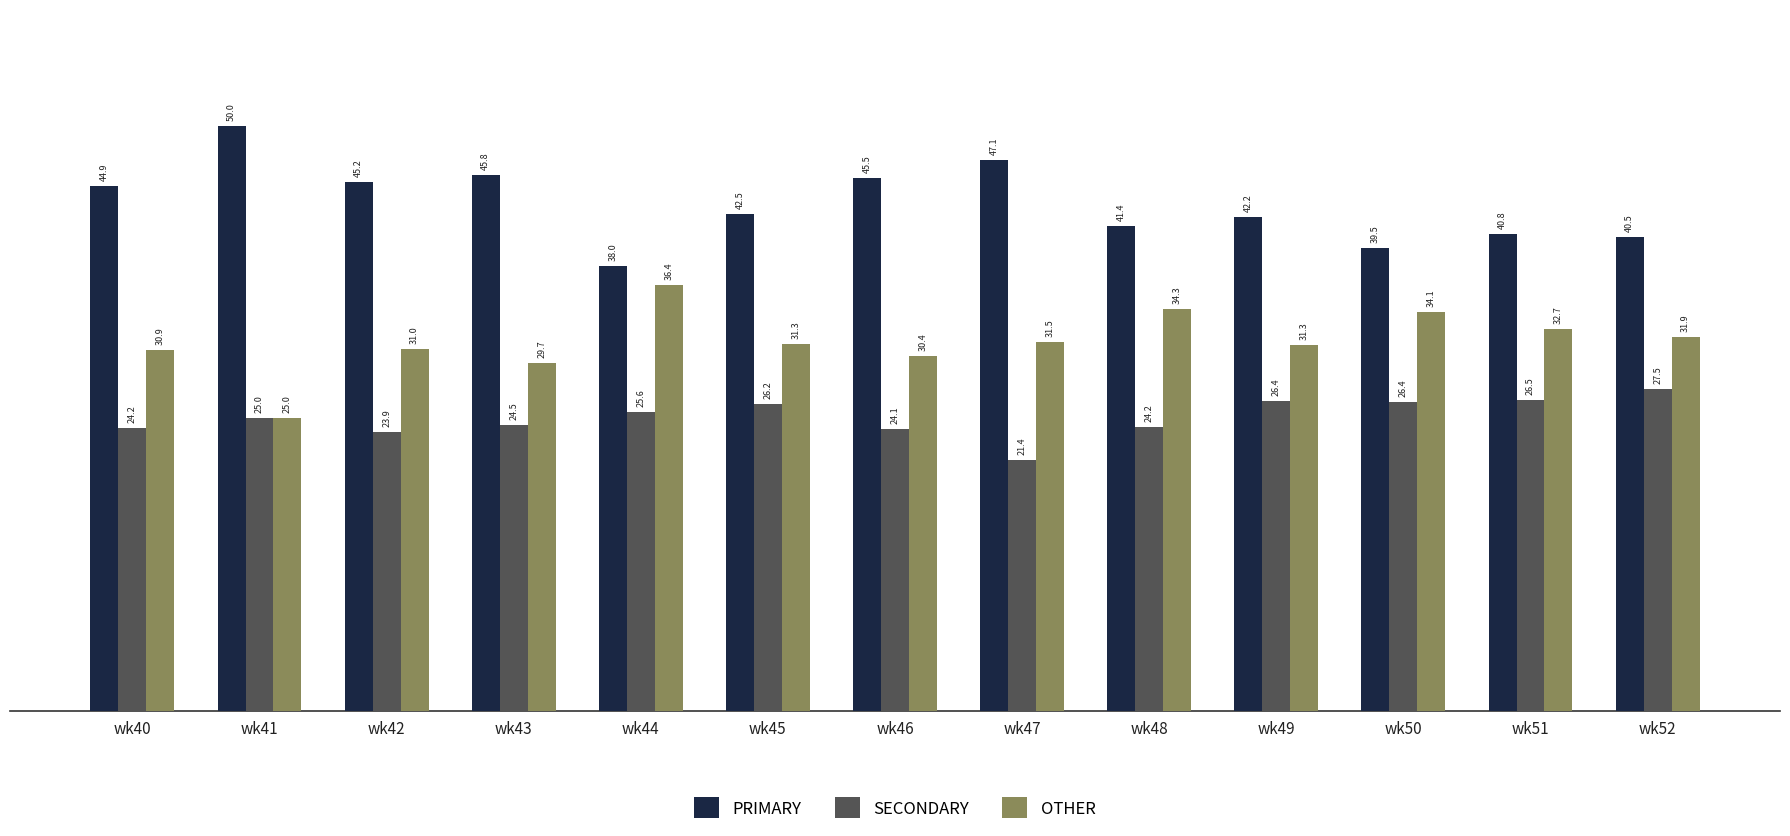

Rank the series by their maximum value, from lowest to highest.

SECONDARY, OTHER, PRIMARY